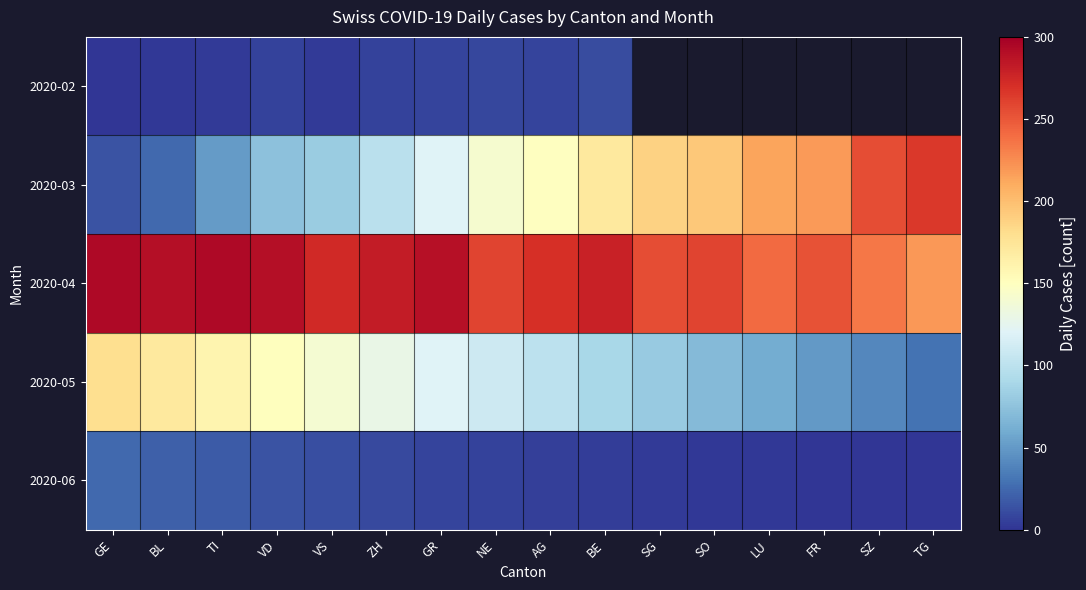

Which category has the lowest value in the 2020-06 series?

TG